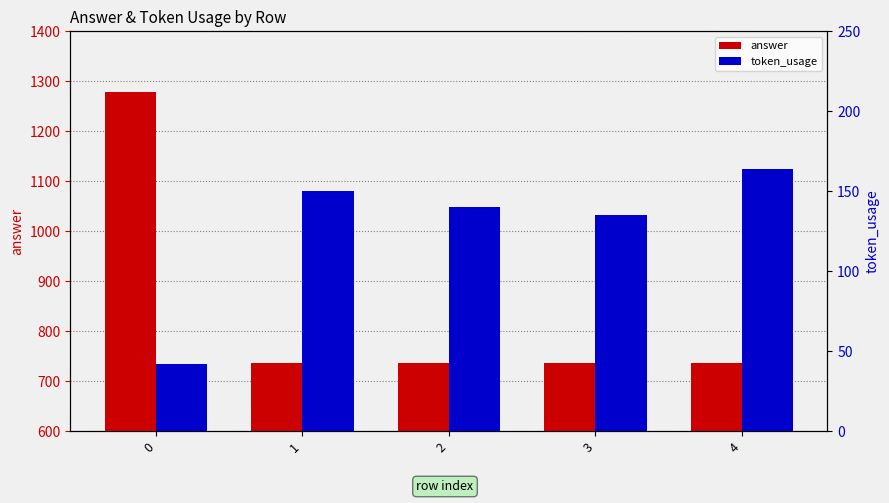

Reading left to right, list all the values displayed in this chart.

answer: 0=1279	1=736	2=736	3=736	4=736
token_usage: 0=42	1=150	2=140	3=135	4=164